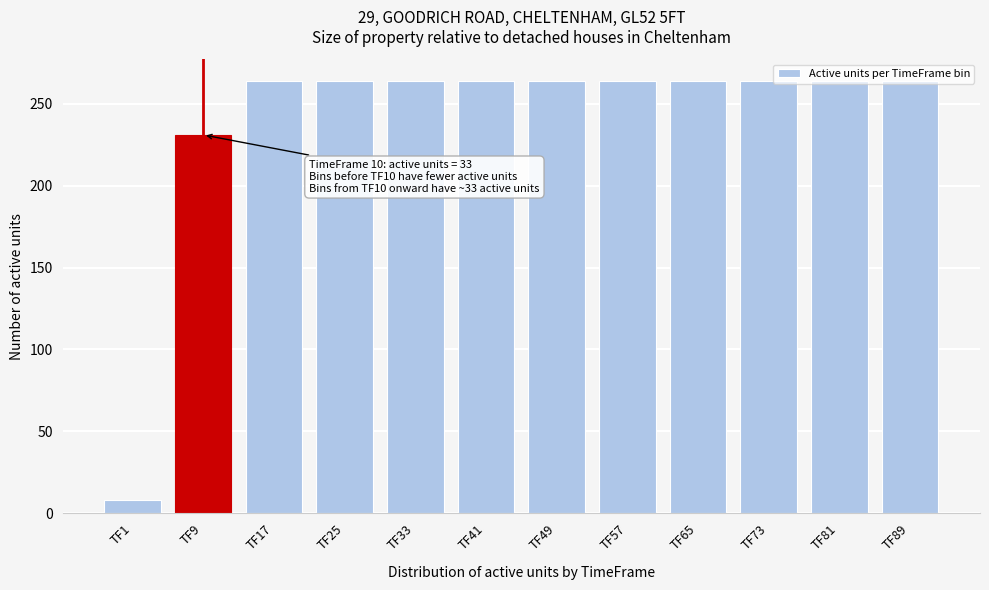

What is the average value?

240